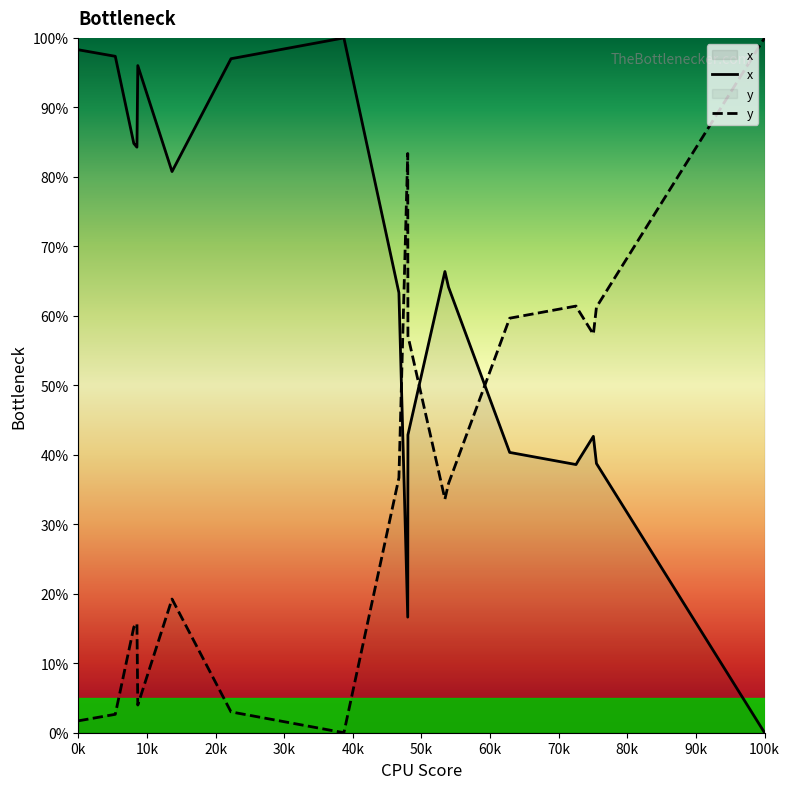

What is the highest value of the y series?

100.0